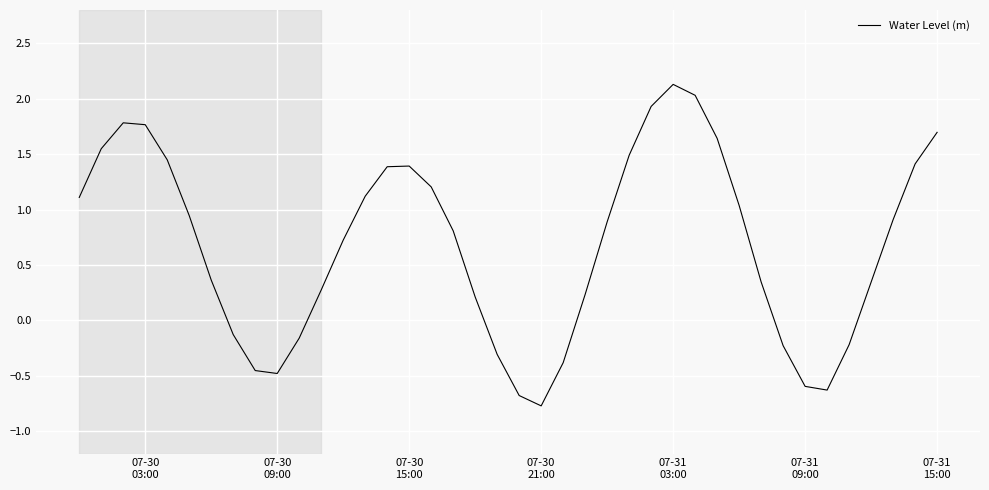

What is the difference between the maximum and minimum values?

2.9